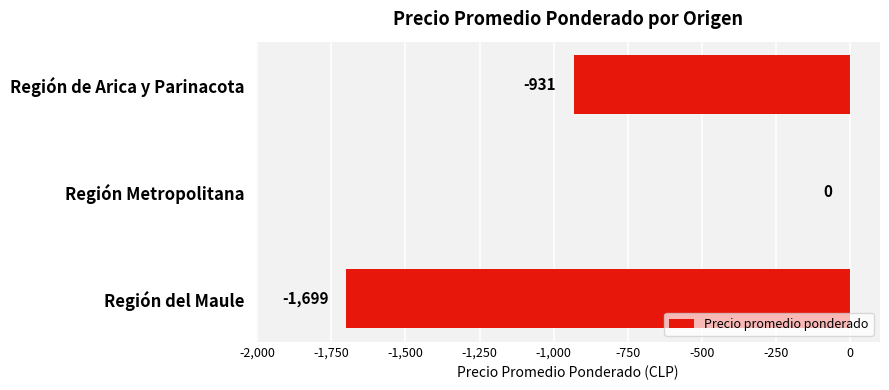

What is the sum of the values at Región Metropolitana and Región del Maule?

-1699